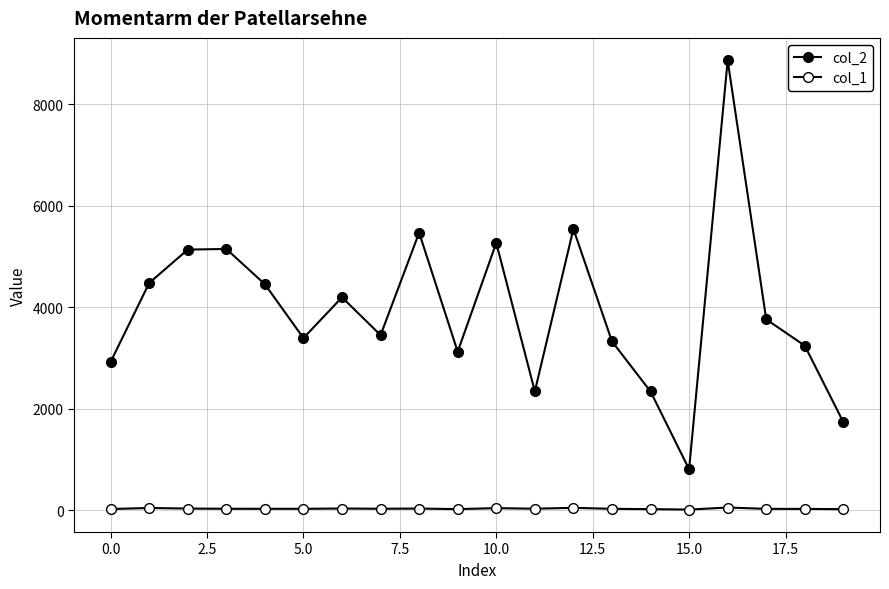

Count the number of data series in this chart.

2